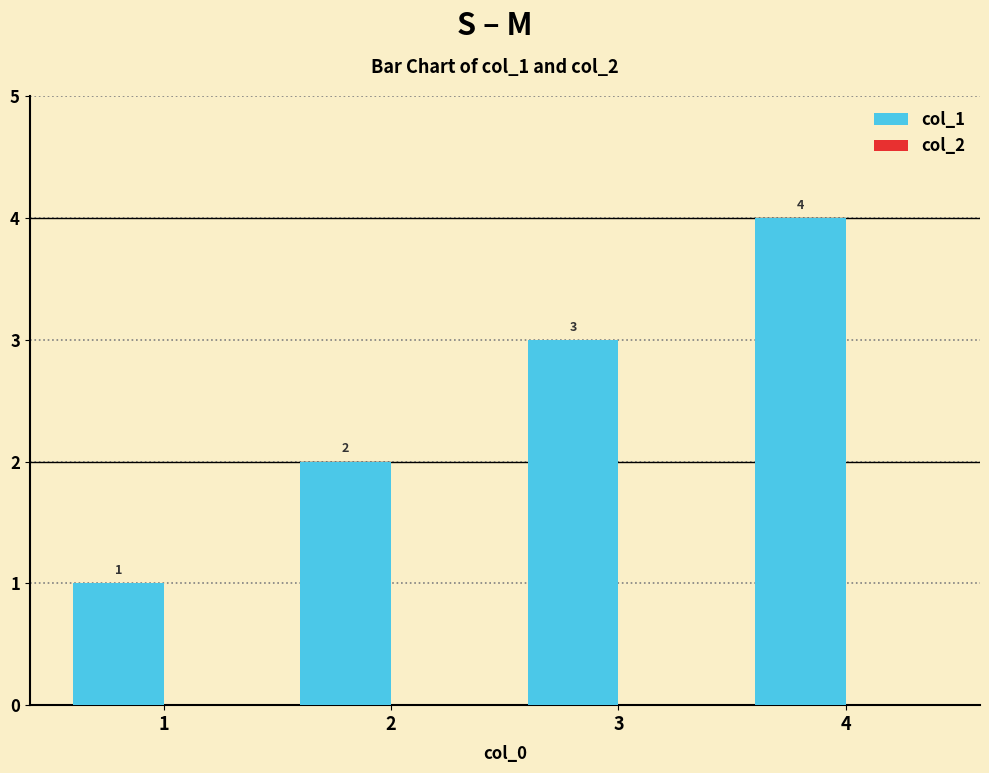

The value at 3 is 1. True or false?

False